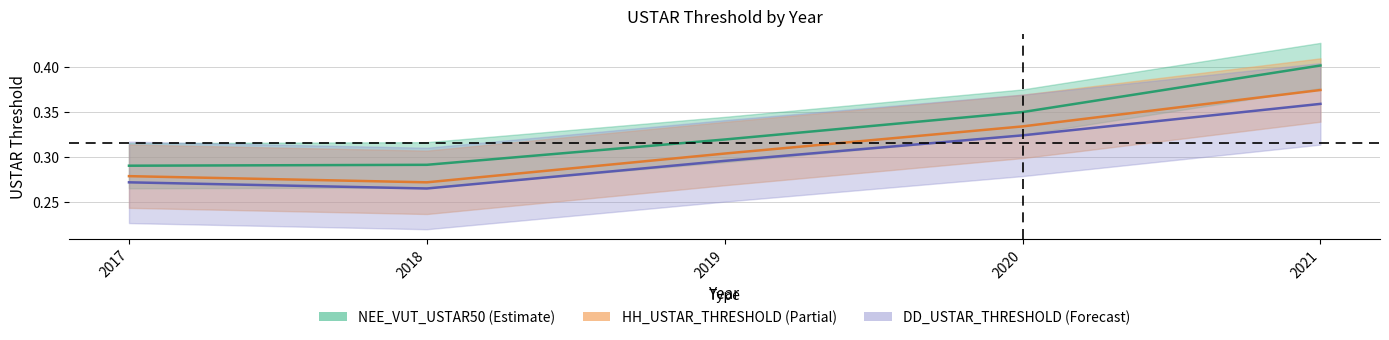

Reading left to right, what are all the values shown in this chart?

NEE_VUT_USTAR50: 0.3	0.3	0.3	0.3	0.4
HH_USTAR_THRESHOLD: 0.3	0.3	0.3	0.3	0.4
DD_USTAR_THRESHOLD: 0.3	0.3	0.3	0.3	0.4